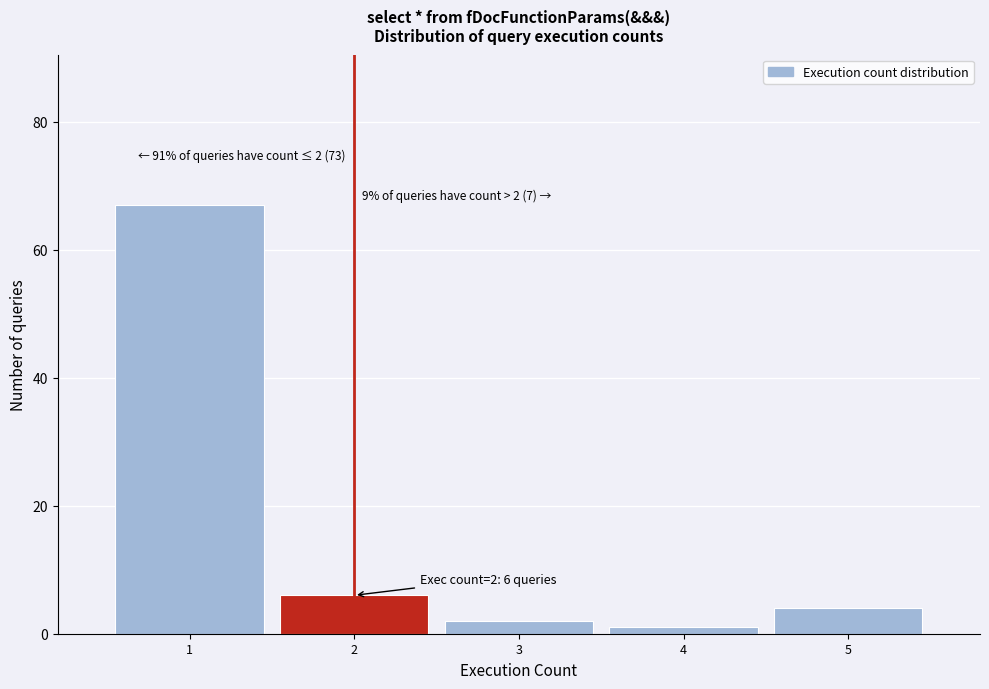

Which range on the x-axis has the tallest bar?

0.5 to 1.5